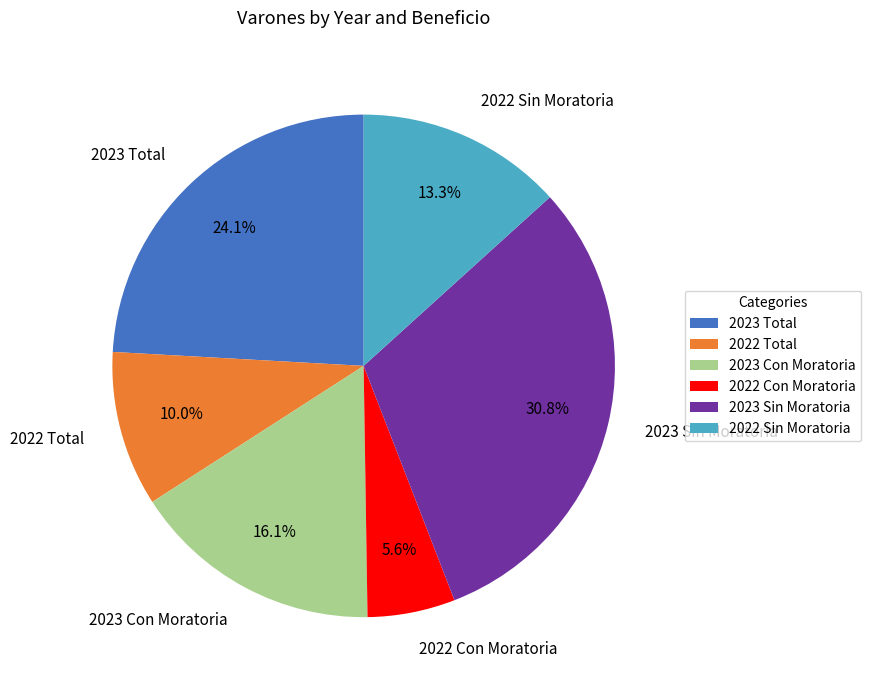

Is it true that 2022 Total is 25% of the pie?

False